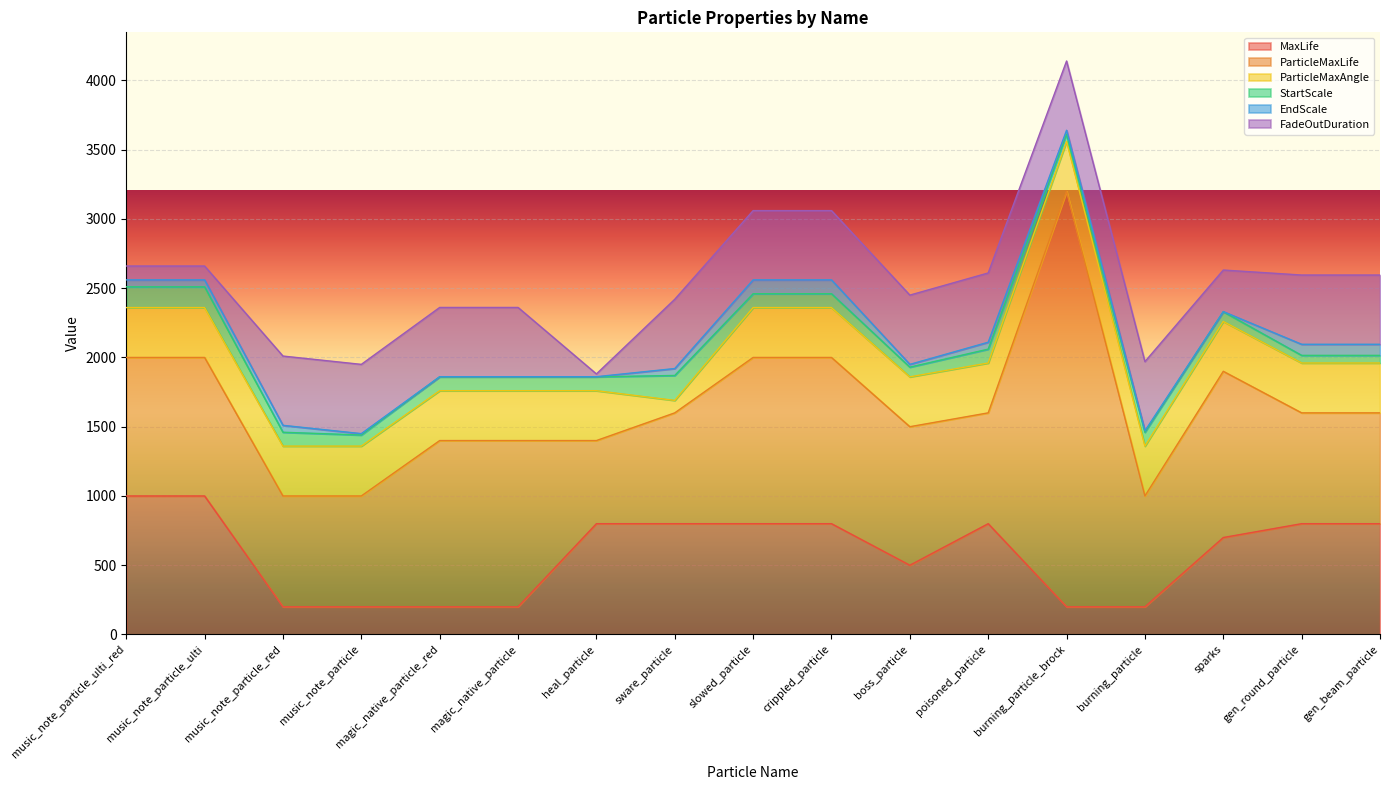

How many data points in ParticleMaxLife are less than 1000?

8